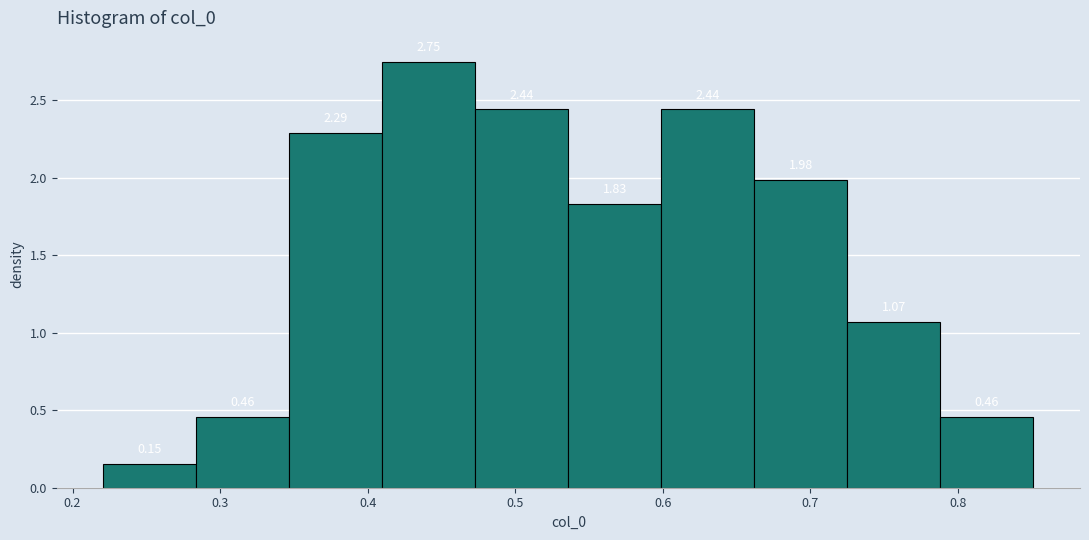

Reading left to right, list every bar in this chart as the range it spans on the x-axis followed by its height. The bar edges are not printed on the chart, so give them approximately, as read against the axis.

0.22 to 0.28: 0.15
0.28 to 0.35: 0.46
0.35 to 0.41: 2.29
0.41 to 0.47: 2.75
0.47 to 0.54: 2.44
0.54 to 0.60: 1.83
0.60 to 0.66: 2.44
0.66 to 0.73: 1.98
0.73 to 0.79: 1.07
0.79 to 0.85: 0.46